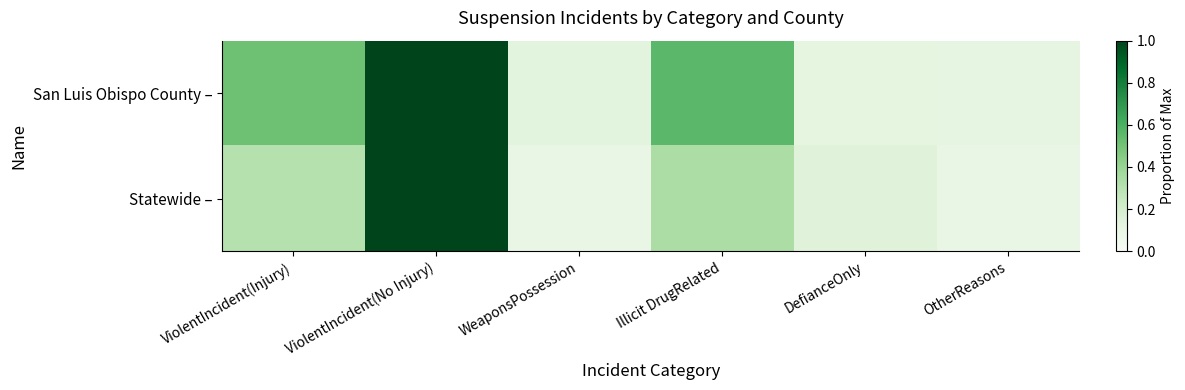

Reading left to right, list all the values displayed in this chart.

San Luis Obispo County –: ViolentIncident(Injury)=0.5	ViolentIncident(No Injury)=1.0	WeaponsPossession=0.1	Illicit DrugRelated=0.6	DefianceOnly=0.1	OtherReasons=0.1
Statewide –: ViolentIncident(Injury)=0.3	ViolentIncident(No Injury)=1.0	WeaponsPossession=0.1	Illicit DrugRelated=0.3	DefianceOnly=0.1	OtherReasons=0.1